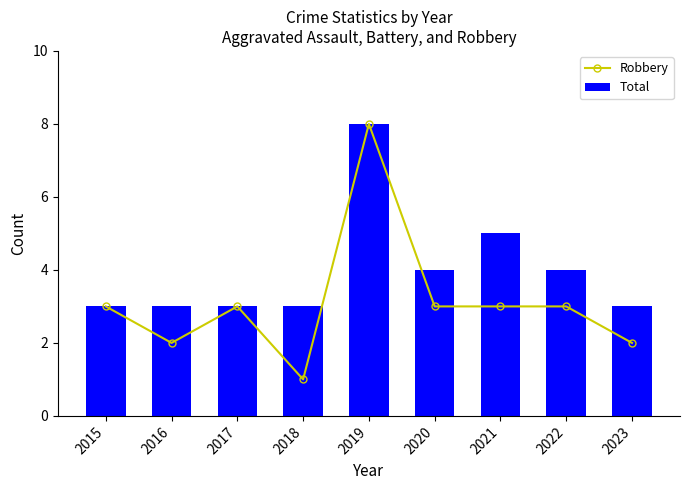

Which has a higher value, 2019 or 2018?

2019